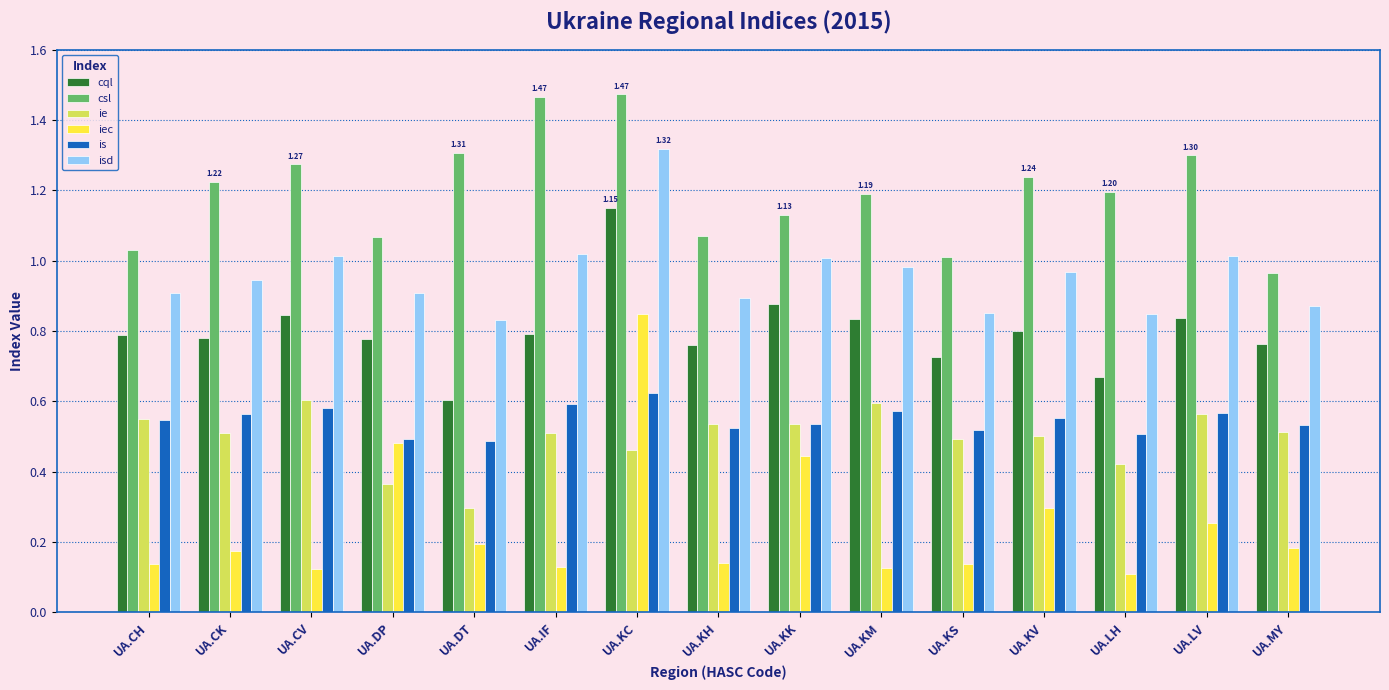

What position from the right is UA.DT?

11